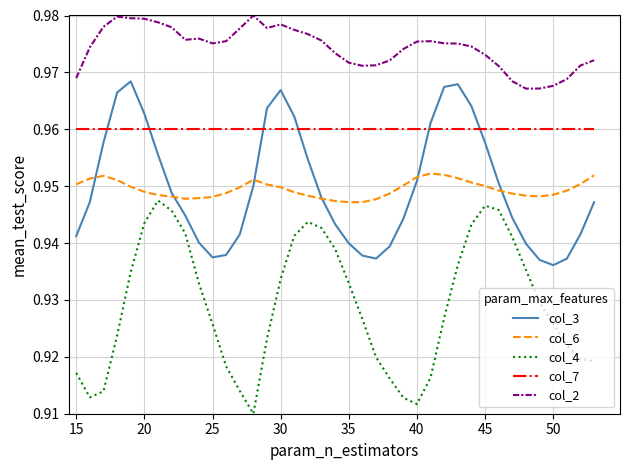

At how many categories does at least one series exceed 0?

39